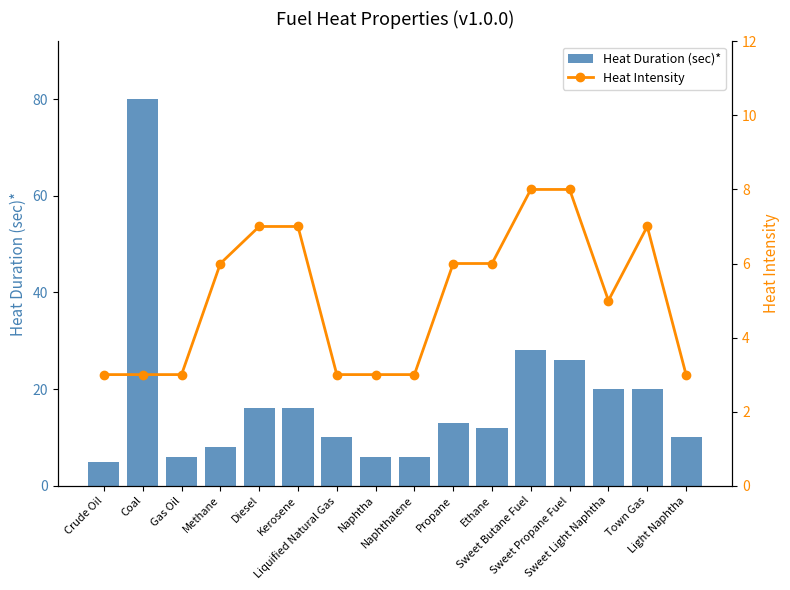

What are all the series names shown in the legend?

Heat Duration (sec)*, Heat Intensity